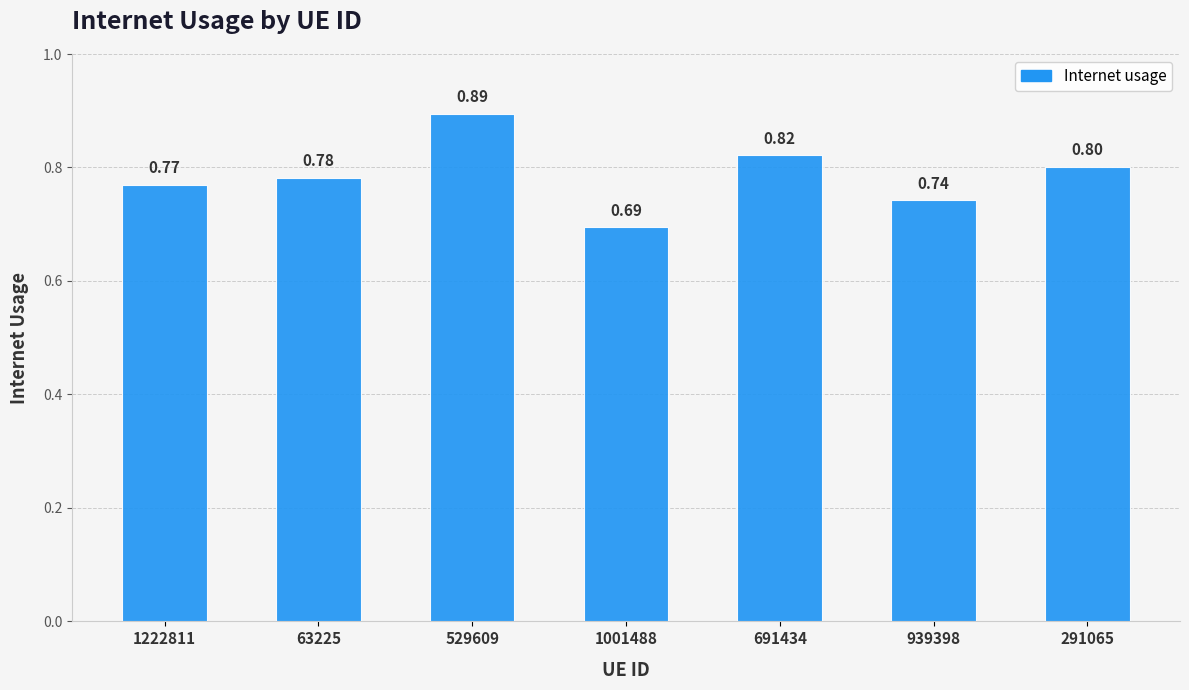

How many bars are there in total?

7